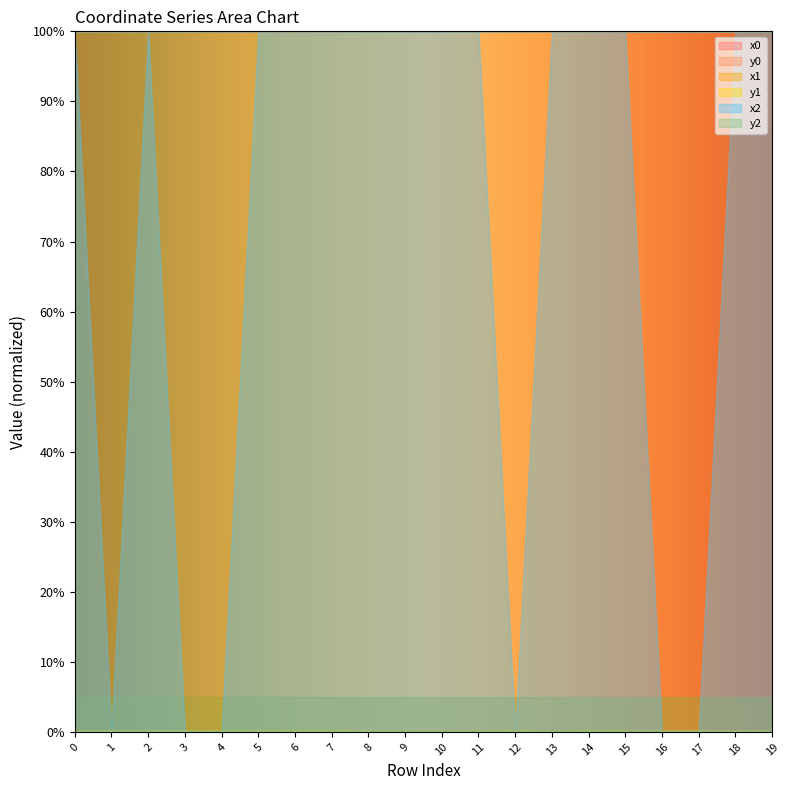

What is the sum of all x0 values?

1999.7